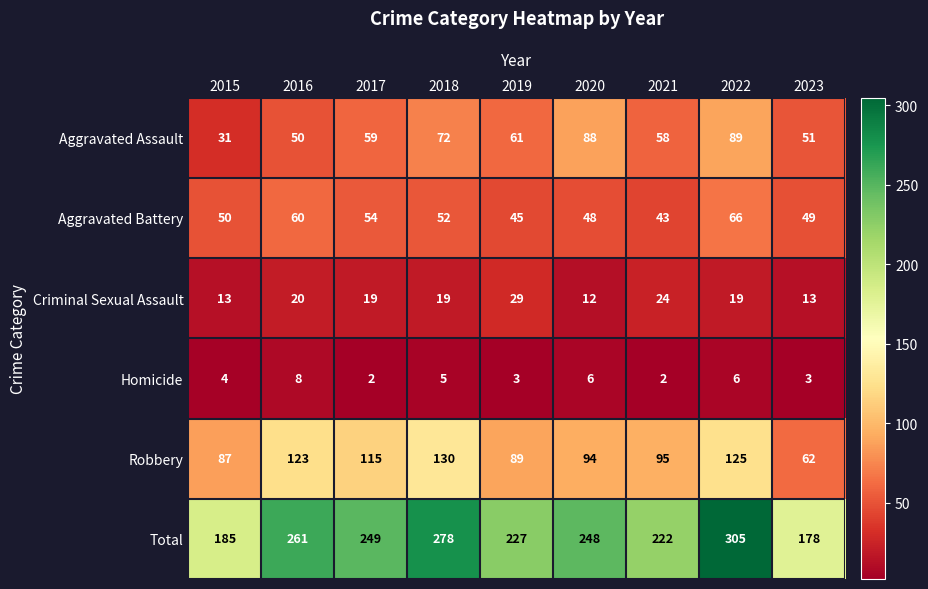

Which category has the highest value across all series?

2022